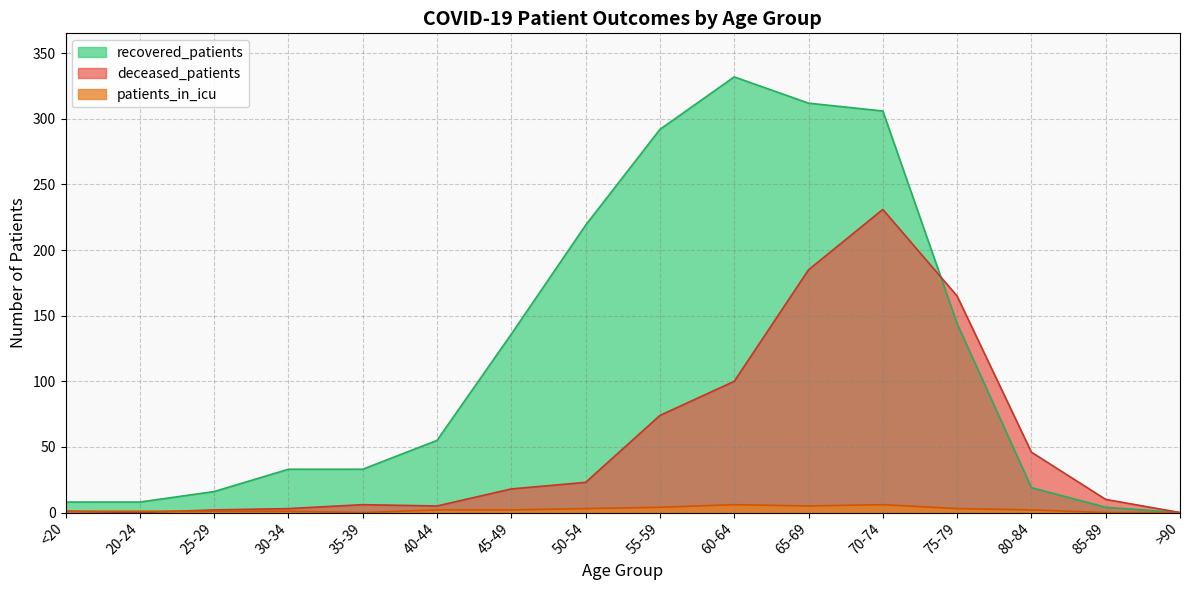

Reading left to right, what are all the values shown in this chart?

deceased_patients: 1	0	2	3	6	5	18	23	74	100	185	231	165	46	10	0
recovered_patients: 8	8	16	33	33	55	136	219	292	332	312	306	144	19	4	0
patients_in_icu: 1	1	1	1	0	2	2	3	4	6	5	6	3	2	0	0